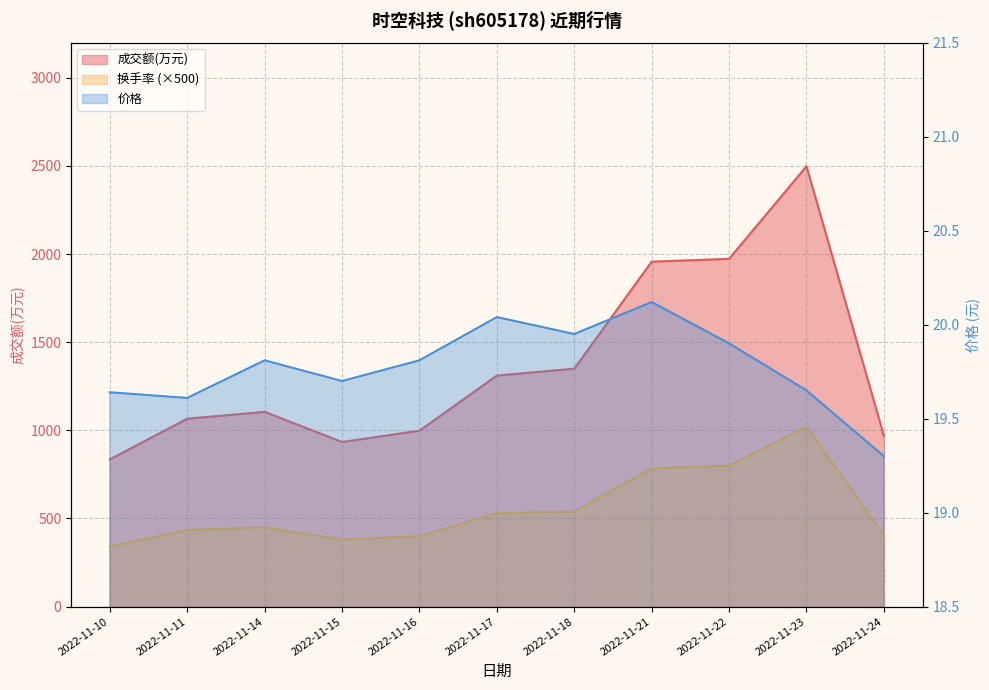

True or false: 成交额(万元) has more than 0 interior local peaks.

True